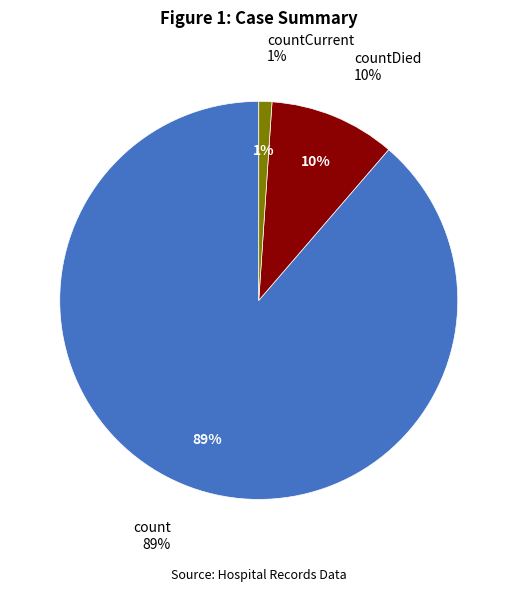

Is it true that countDied is 10% of the pie?

True